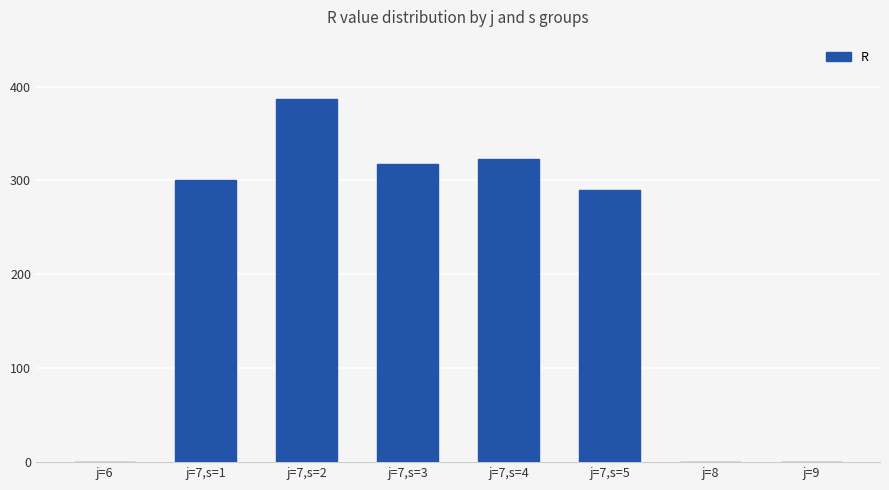

Where is the data nearest to the value 193?

j=7,s=5